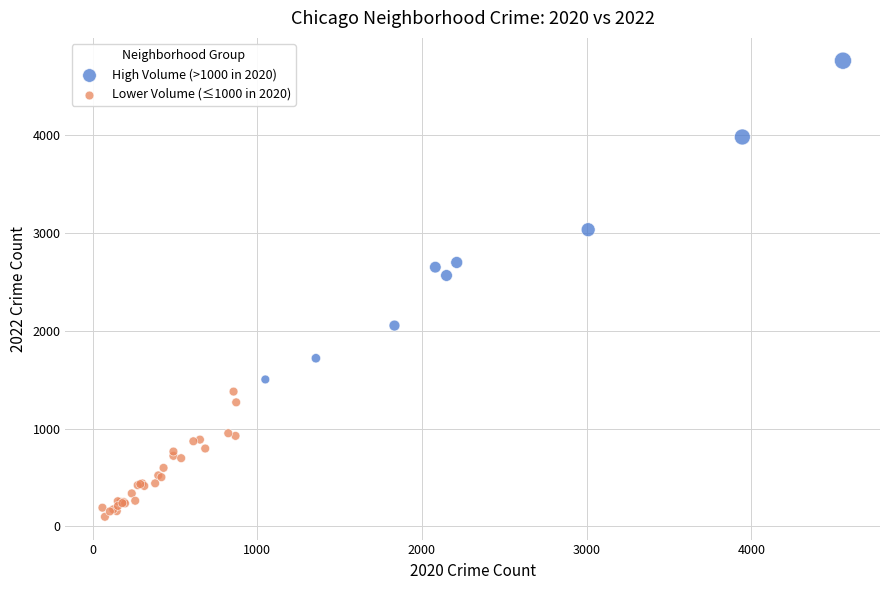

Which series has the widest spread of Y values?

High Volume (>1000 in 2020)